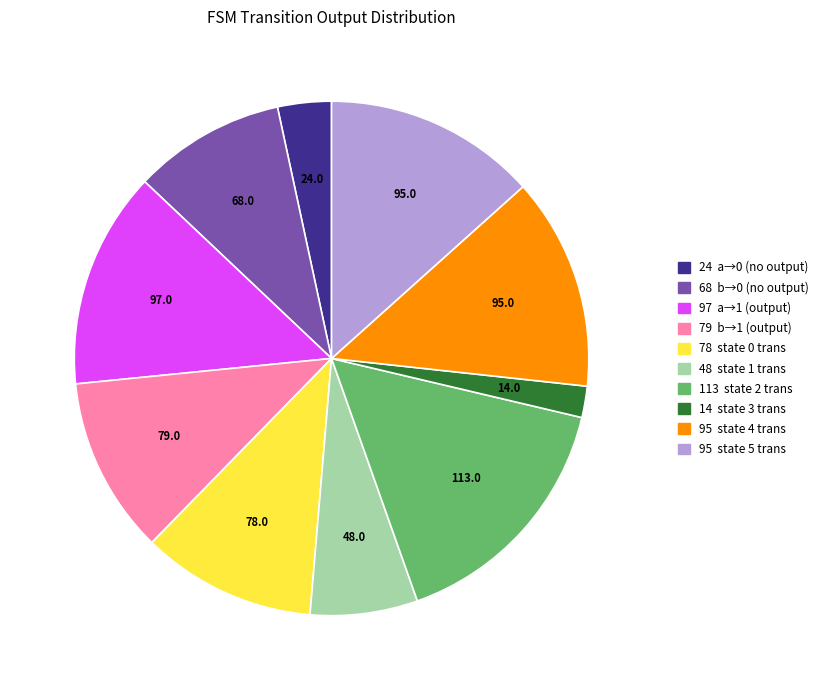

Is there any slice that represents more than half of the pie?

No